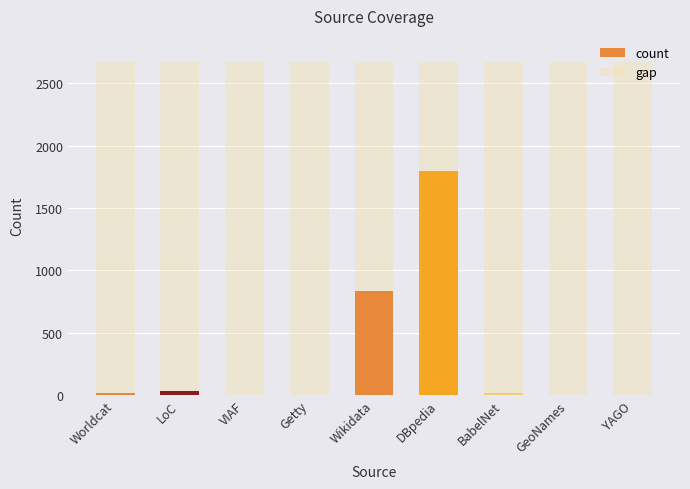

At which label is count closest to 900?

Wikidata